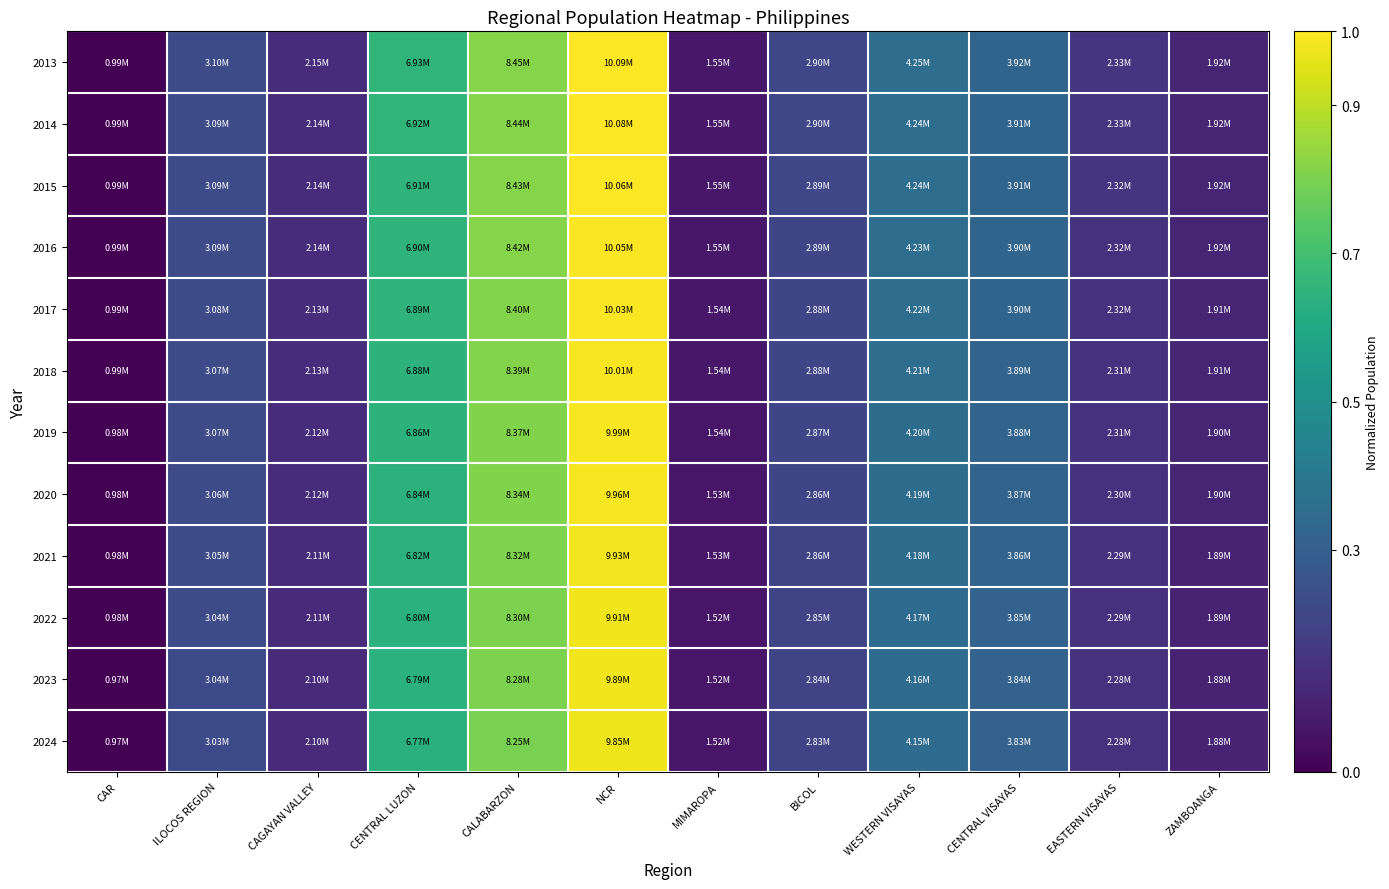

Which series has the widest spread of values?

2013